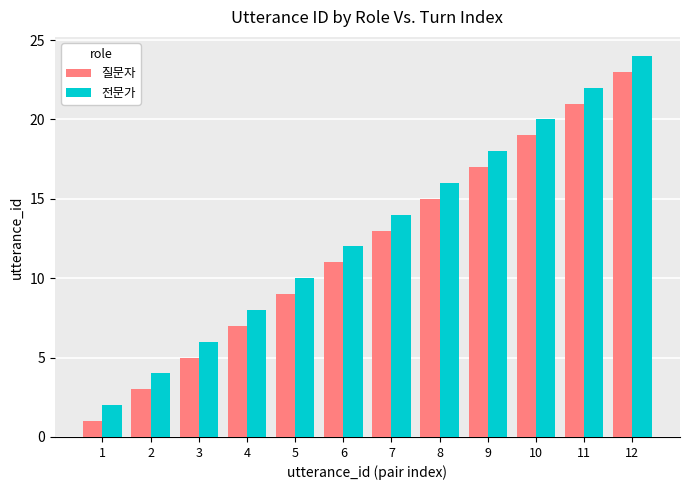

How many groups of bars are there?

12